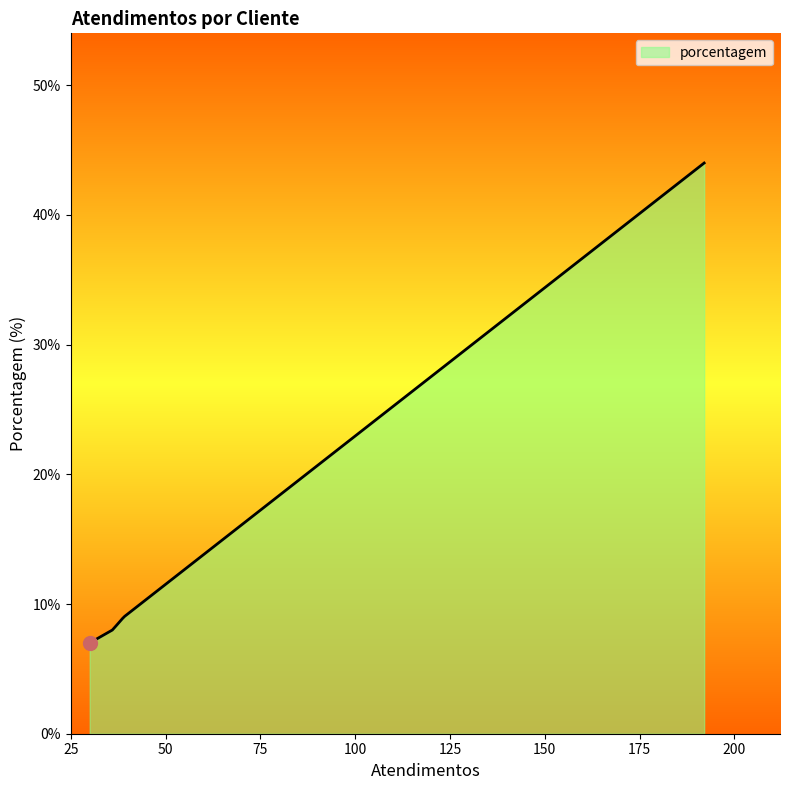

What is the difference between the maximum and minimum values?

37.0